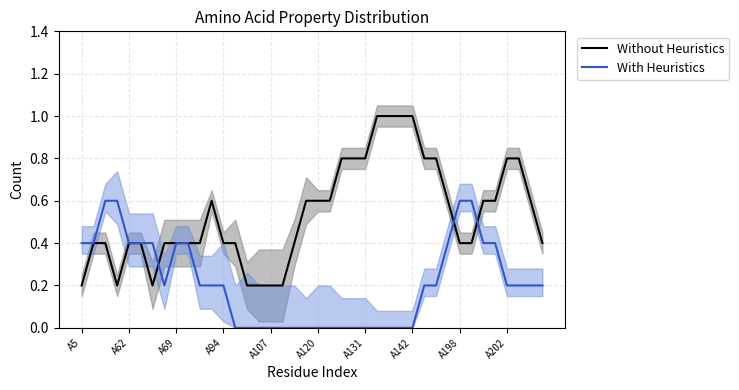

What is the lowest value of the Without Heuristics series?

0.2